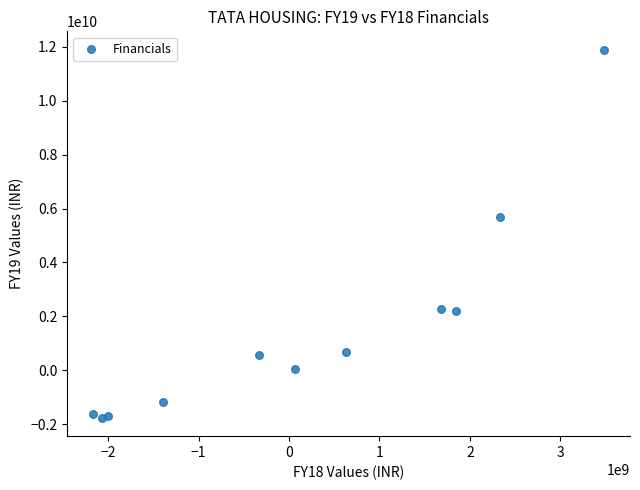

What Y value in the scatter plot is closest to 5065550000?

5703900000